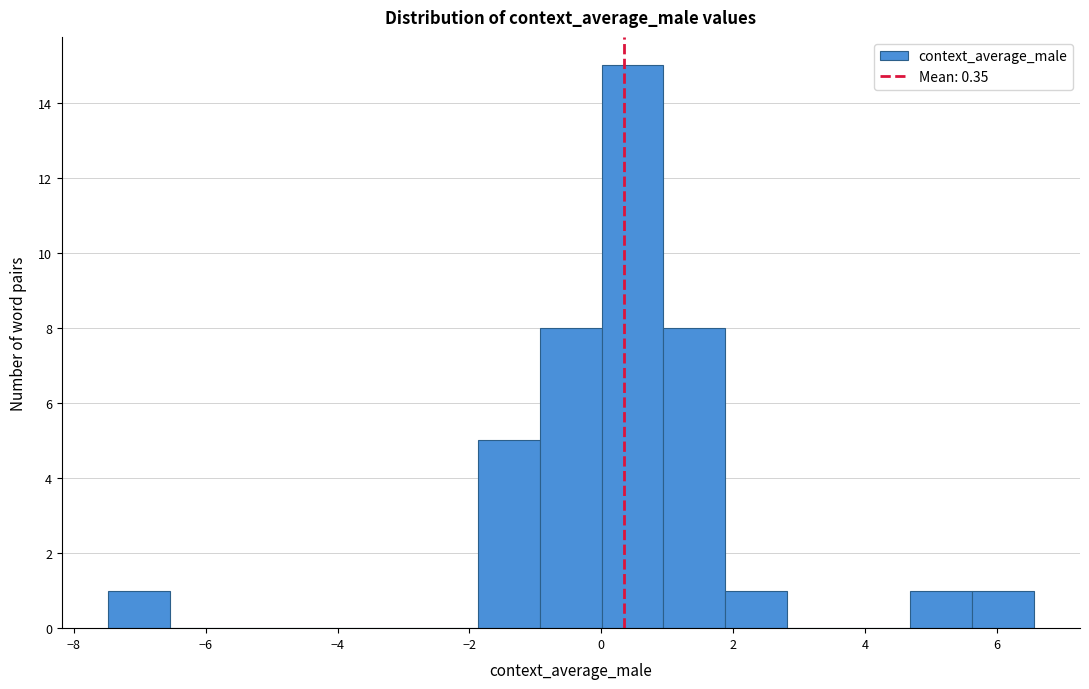

Reading left to right, transcribe this chart: for each bar, give the range it covers on the x-axis and its height. Neither the bar edges nor the heights are printed on the chart, so give them approximately, as read against the axes.

-7.4 to -6.6: 1
-6.6 to -5.6: 0
-5.6 to -4.6: 0
-4.6 to -3.8: 0
-3.8 to -2.8: 0
-2.8 to -1.8: 0
-1.8 to -1.0: 5
-1.0 to 0.0: 8
0.0 to 1.0: 15
1.0 to 1.8: 8
1.8 to 2.8: 1
2.8 to 3.8: 0
3.8 to 4.6: 0
4.6 to 5.6: 1
5.6 to 6.6: 1